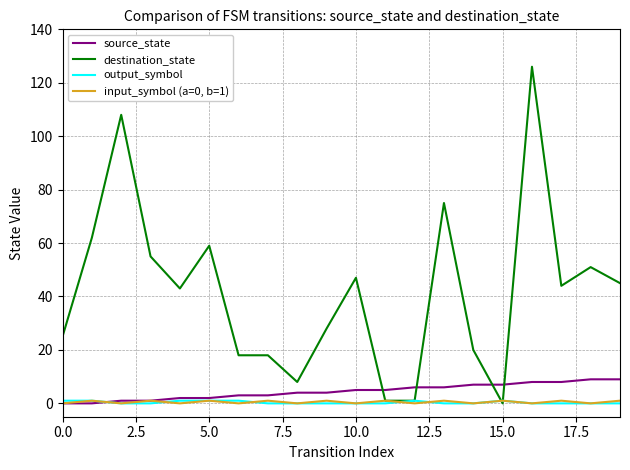

What is the highest value of the source_state series?

9